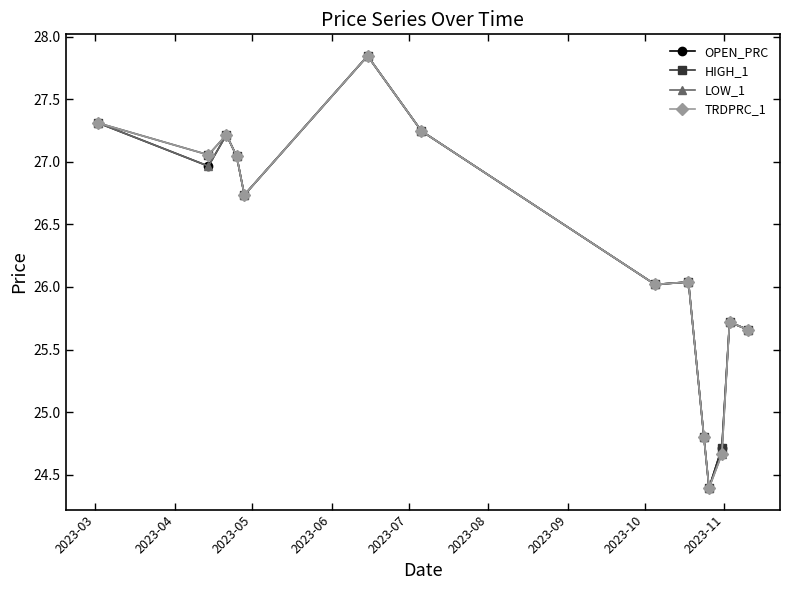

What is the minimum value shown in the chart?

24.4